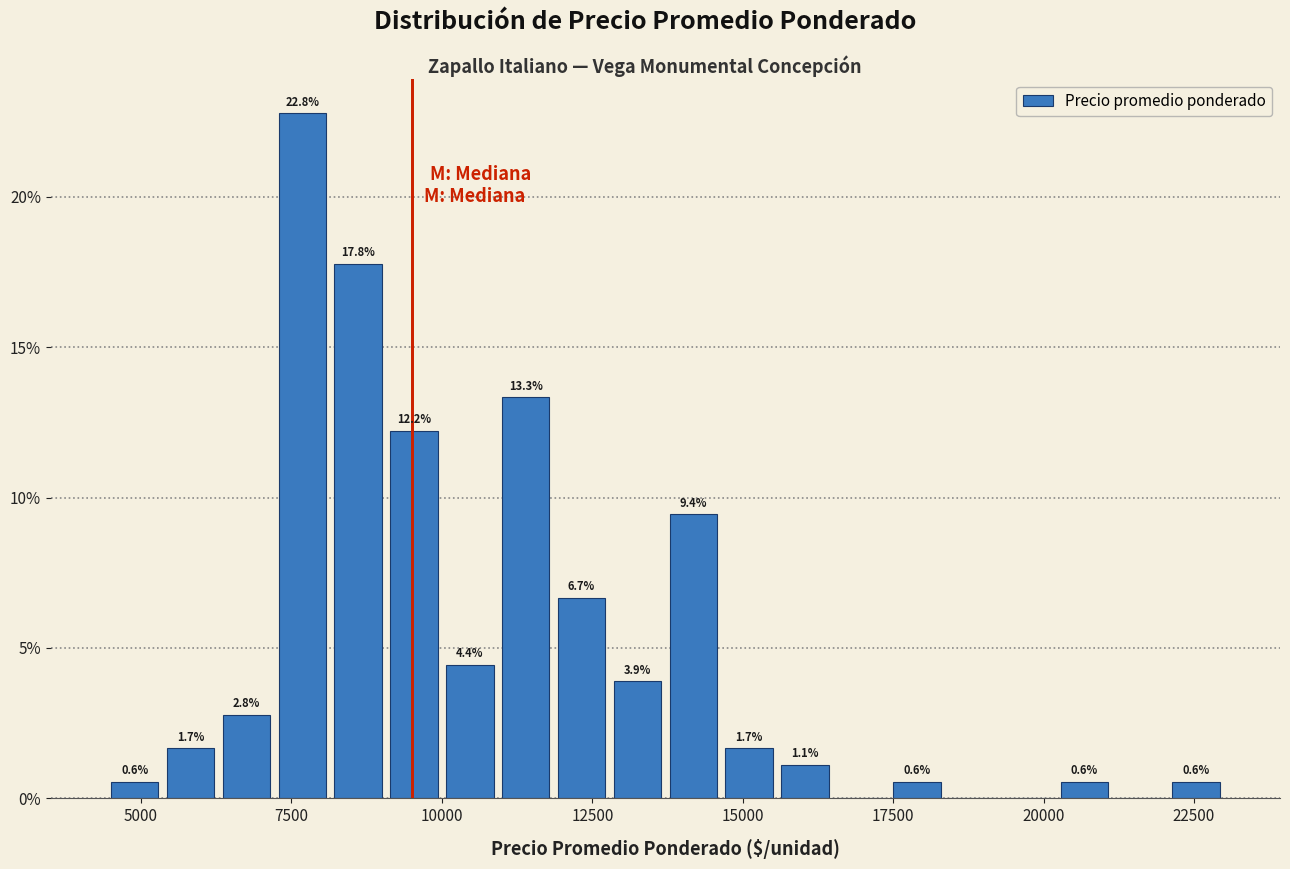

Around what value on the x-axis is the tallest bar? Give the approximate position of its centre, as read against the axis.

7500